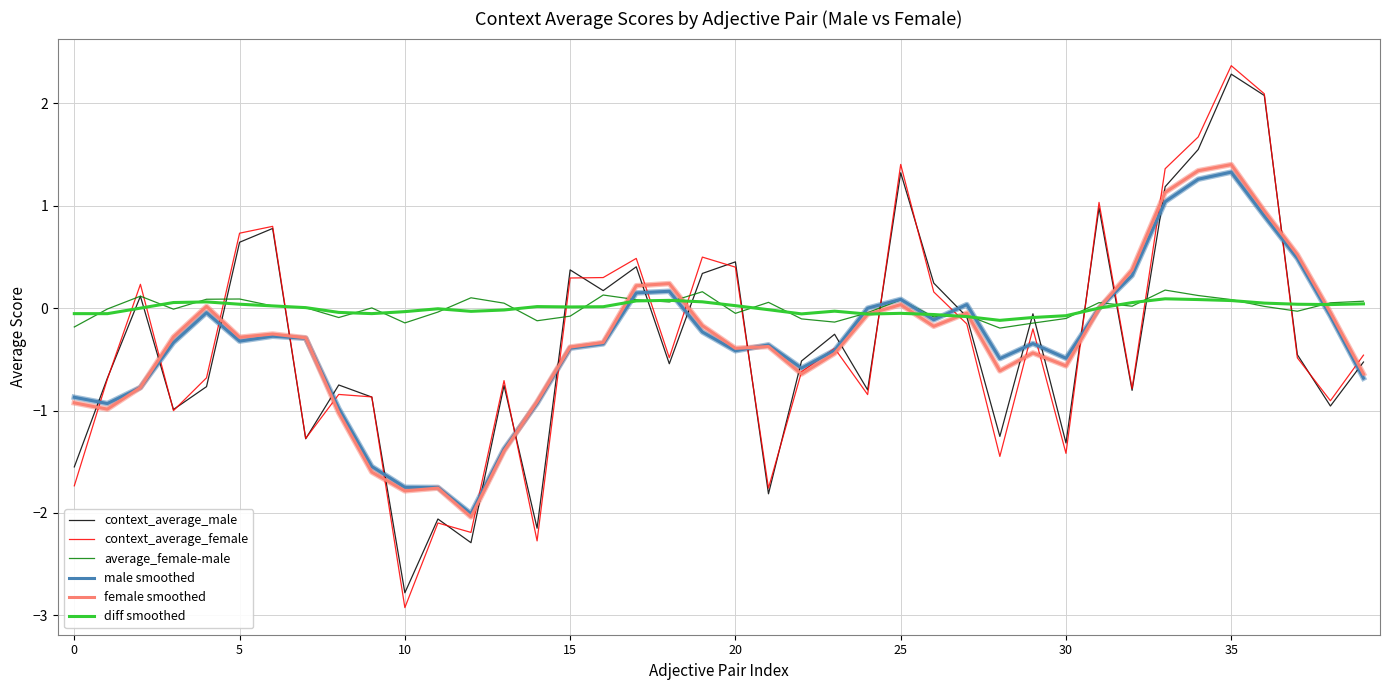

Which series ends up on top after the final intersection of diff smoothed and context_average_female?

diff smoothed